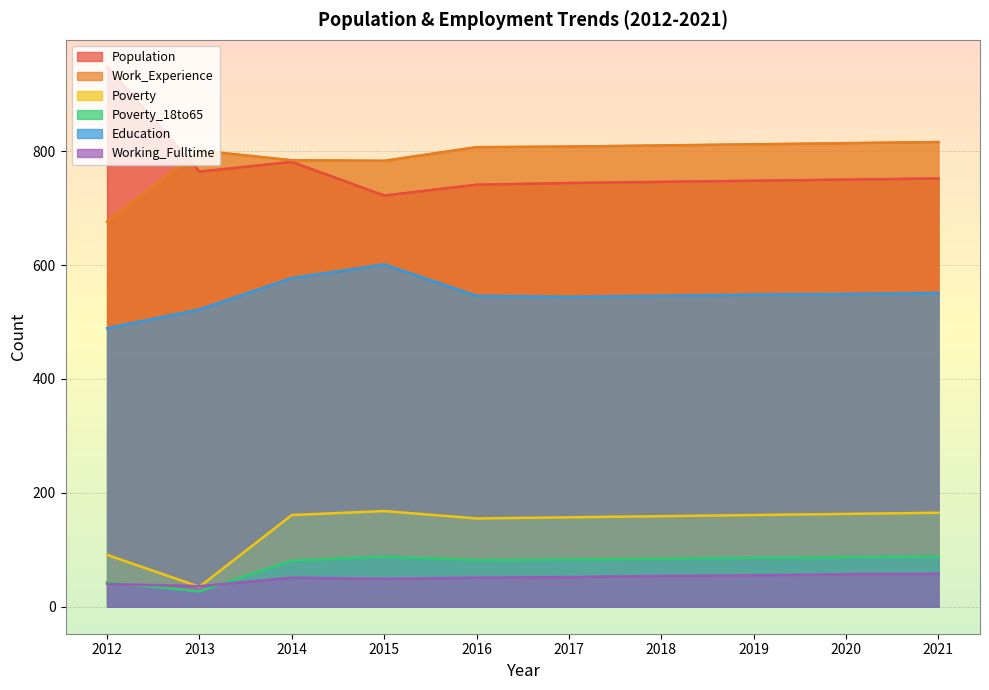

Where is the first local maximum for Population?

2014